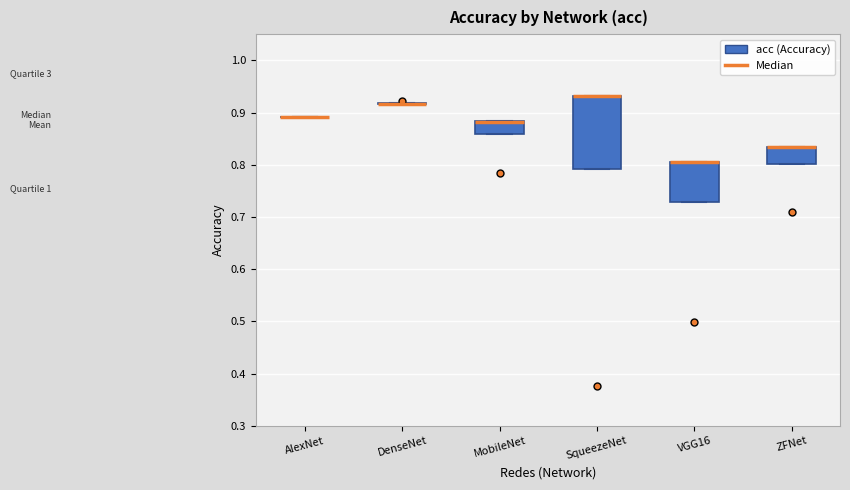

Which box is the tallest, from its lower edge to its upper edge?

SqueezeNet